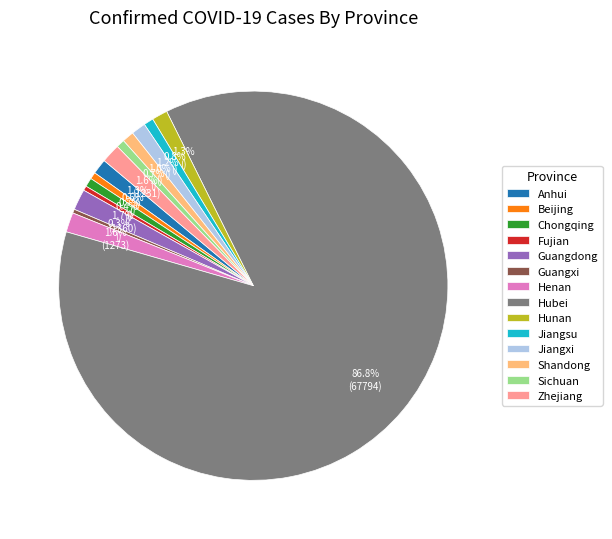

How many segments does this pie chart have?

14